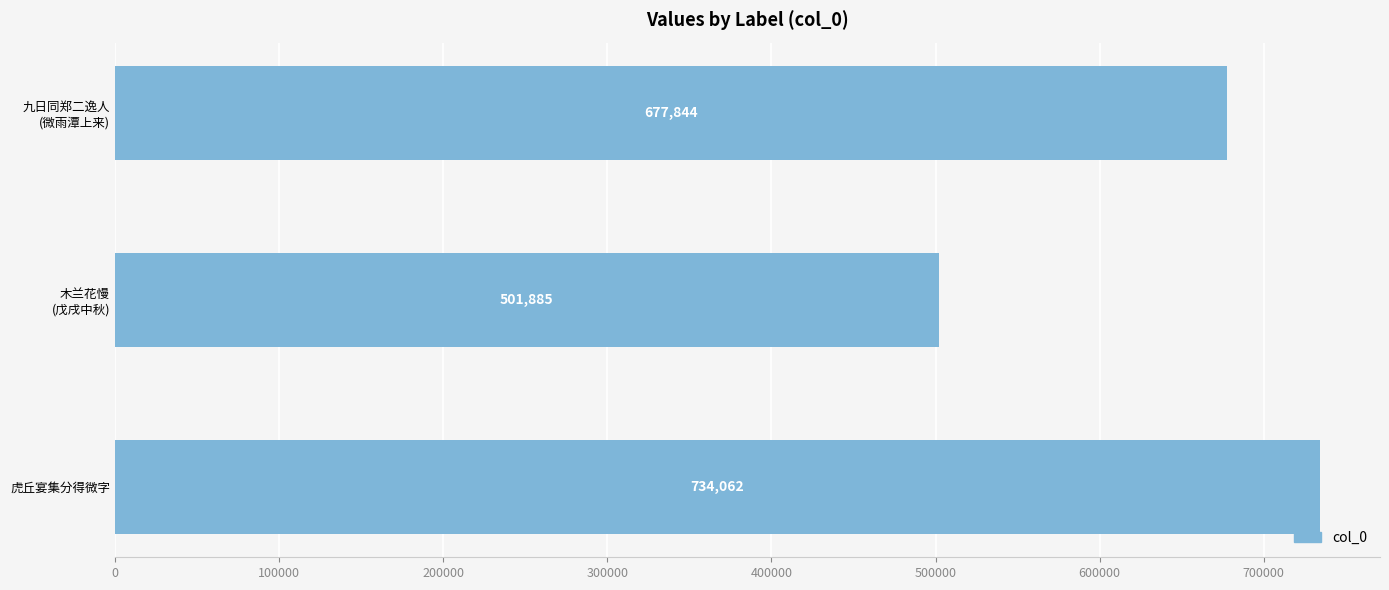

Count the values in the range 501885 to 734062.

3